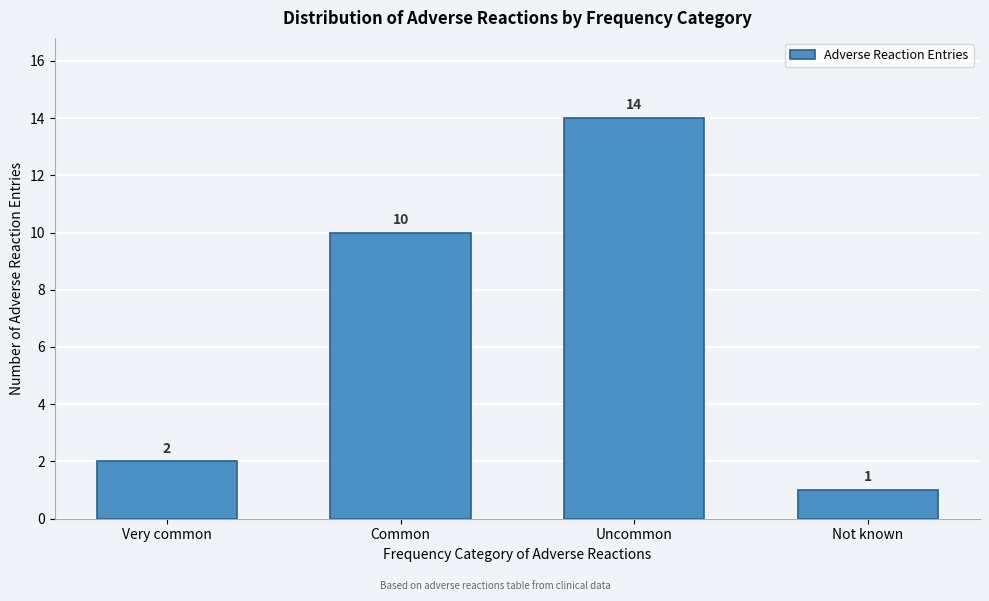

Reading right to left, extract all data points from this chart.

1	14	10	2